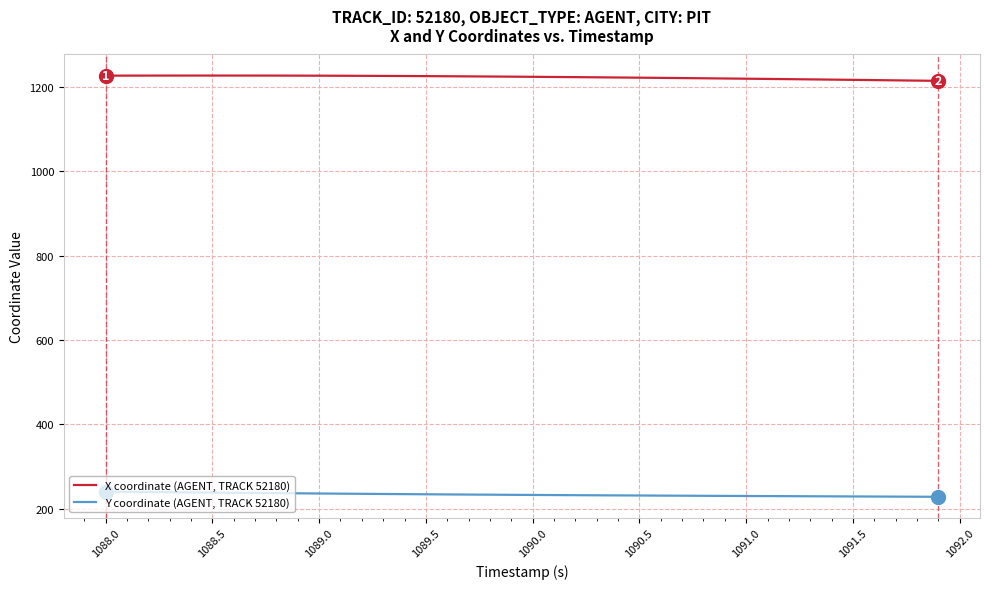

What is the maximum value for X coordinate (AGENT, TRACK 52180)?

1227.3